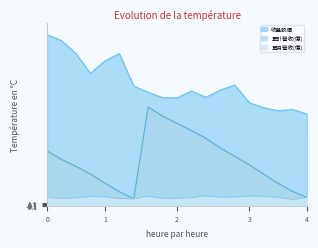

What is the minimum value for 單月營收(億)?

2.5